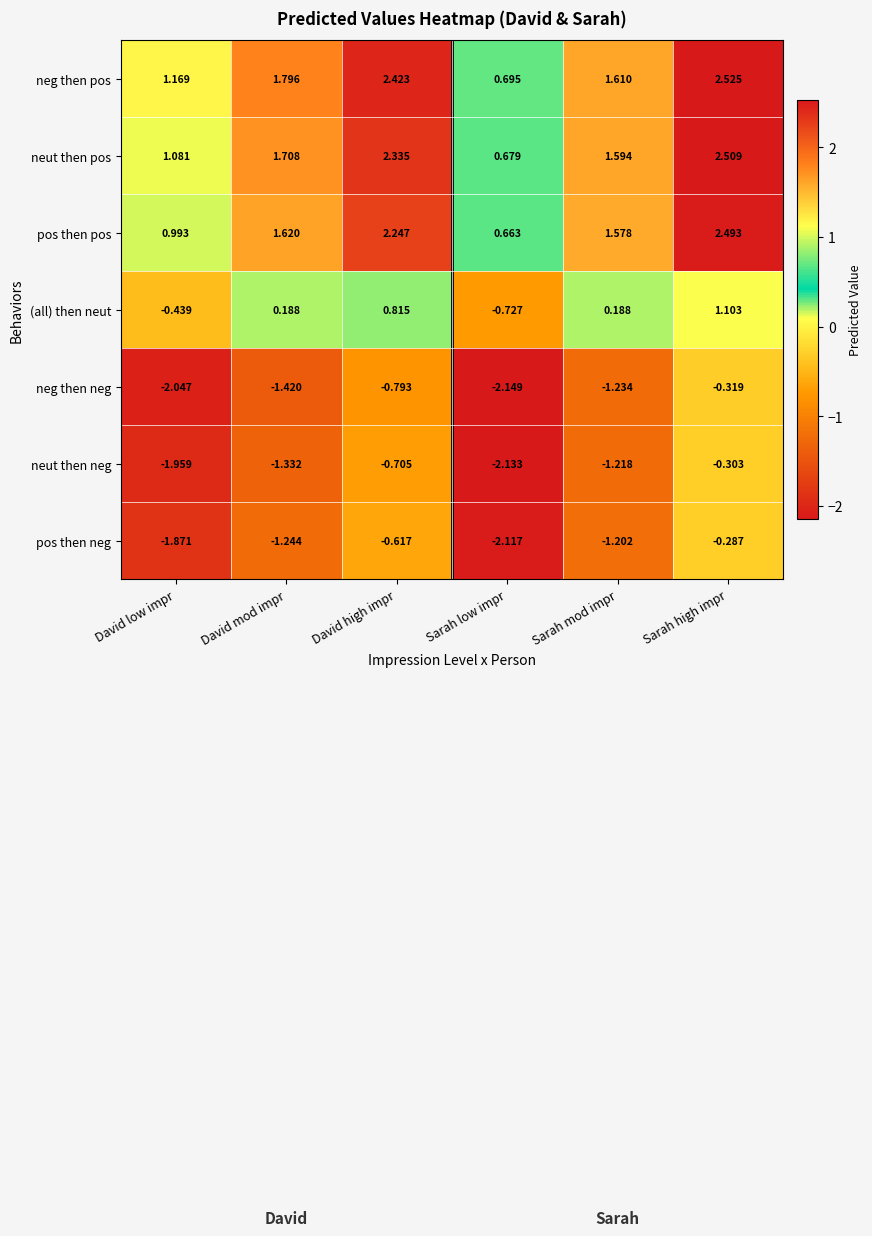

How many values in the pos then pos series are below 1?

2